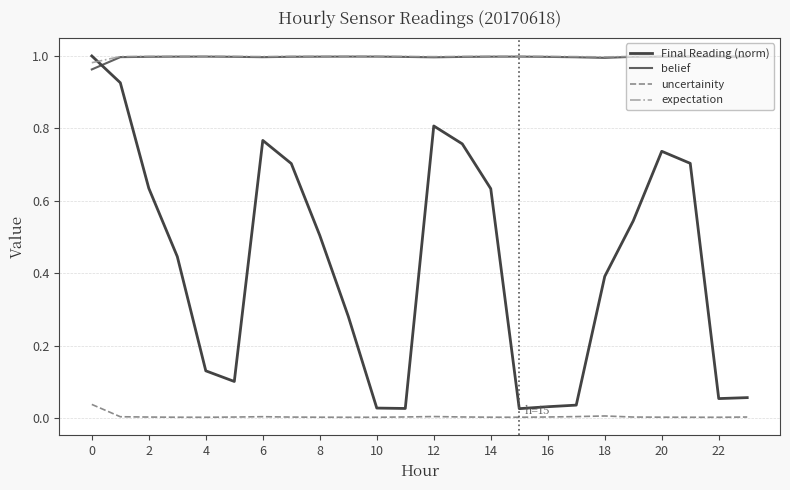

True or false: expectation has more than 2 interior local peaks.

True